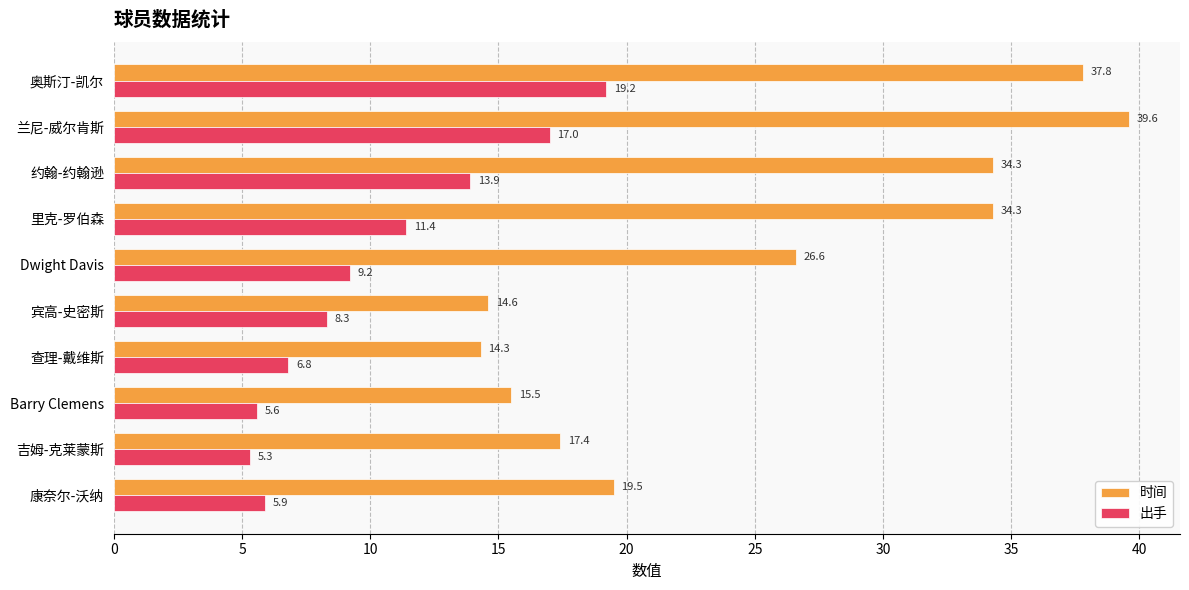

List the series in order of their peak value, lowest first.

出手, 时间